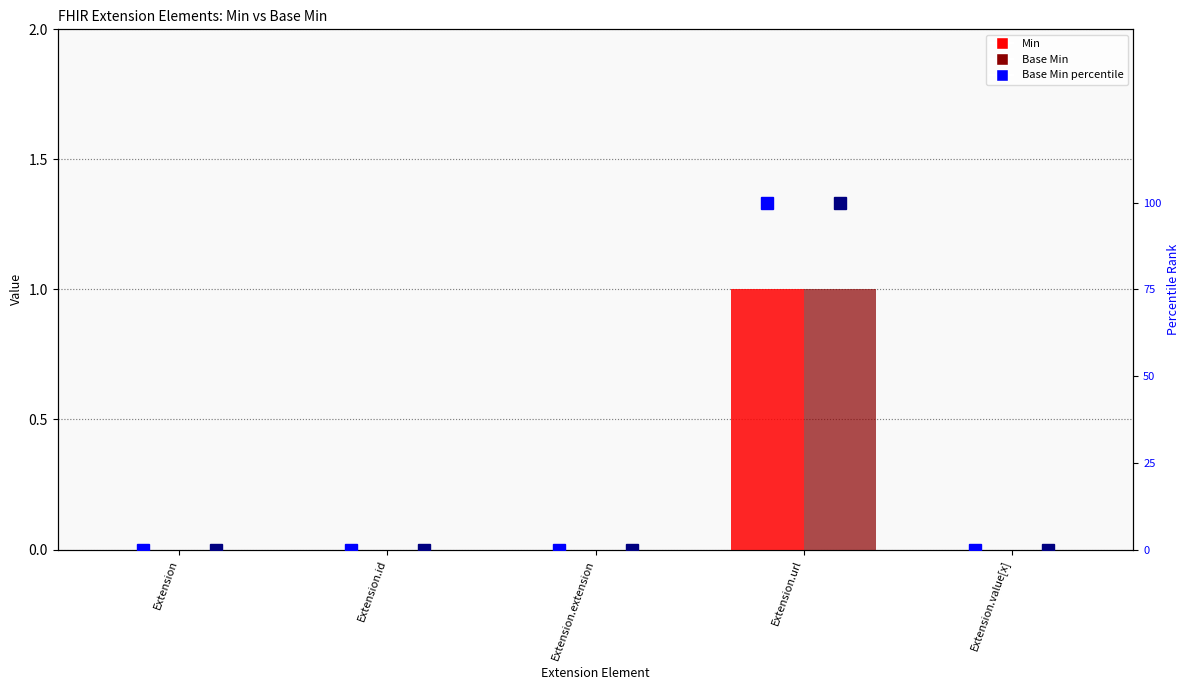

The value of Min percentile at Extension.extension is 0. True or false?

True